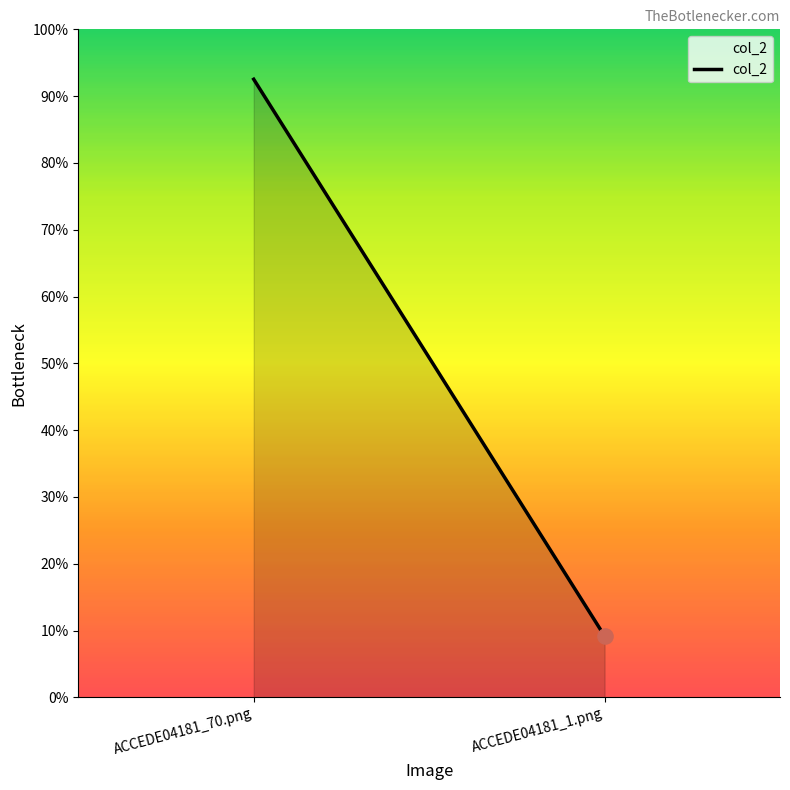

Between ACCEDE04181_70.png and ACCEDE04181_1.png, which is larger?

ACCEDE04181_70.png